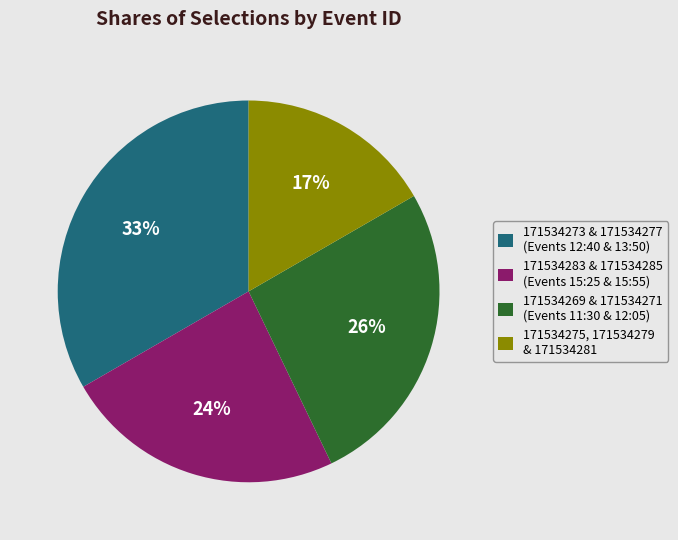

How many segments does this pie chart have?

4